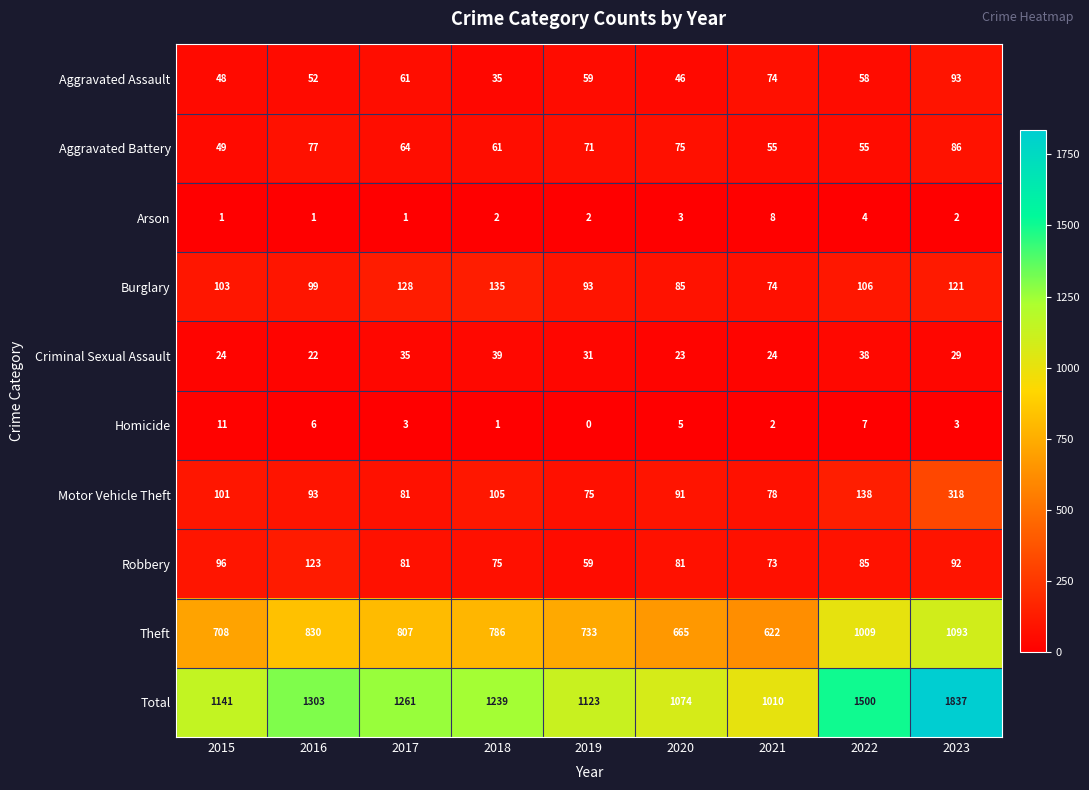

What is the spread (max minus min) of values at 2016?

1302